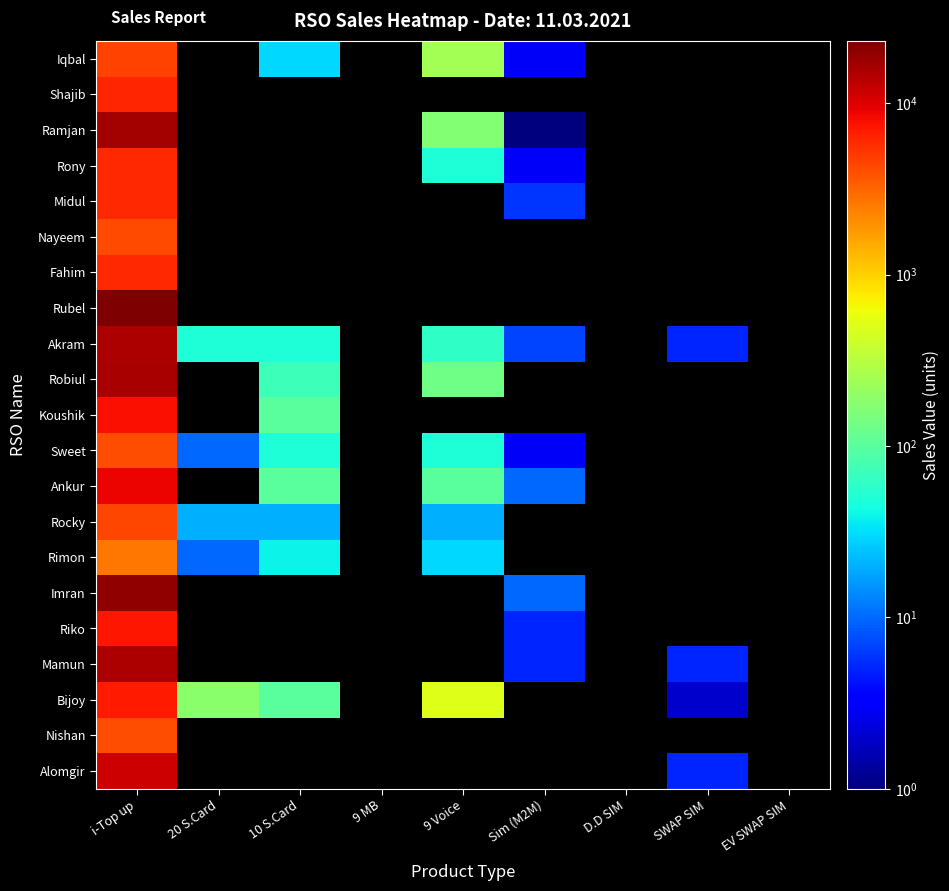

Which category has the highest value in the Robiul series?

i-Top up